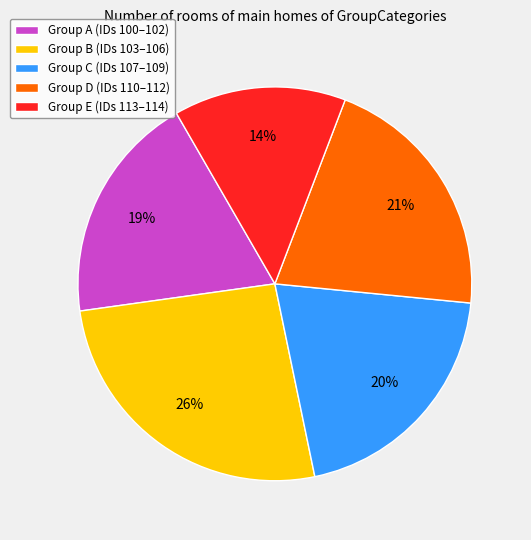

To the nearest percent, what percentage of the pie is Group C (IDs 107–109)?

20%